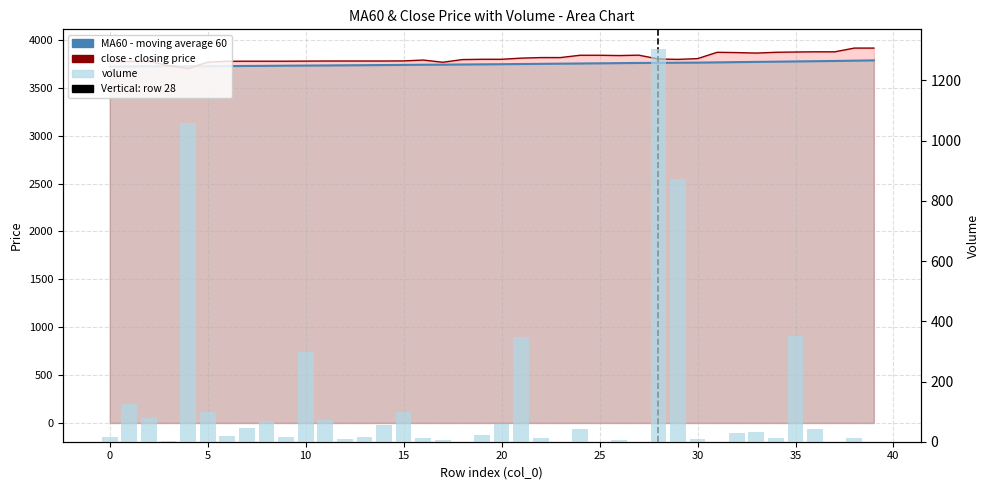

Does the chart contain any negative values?

No